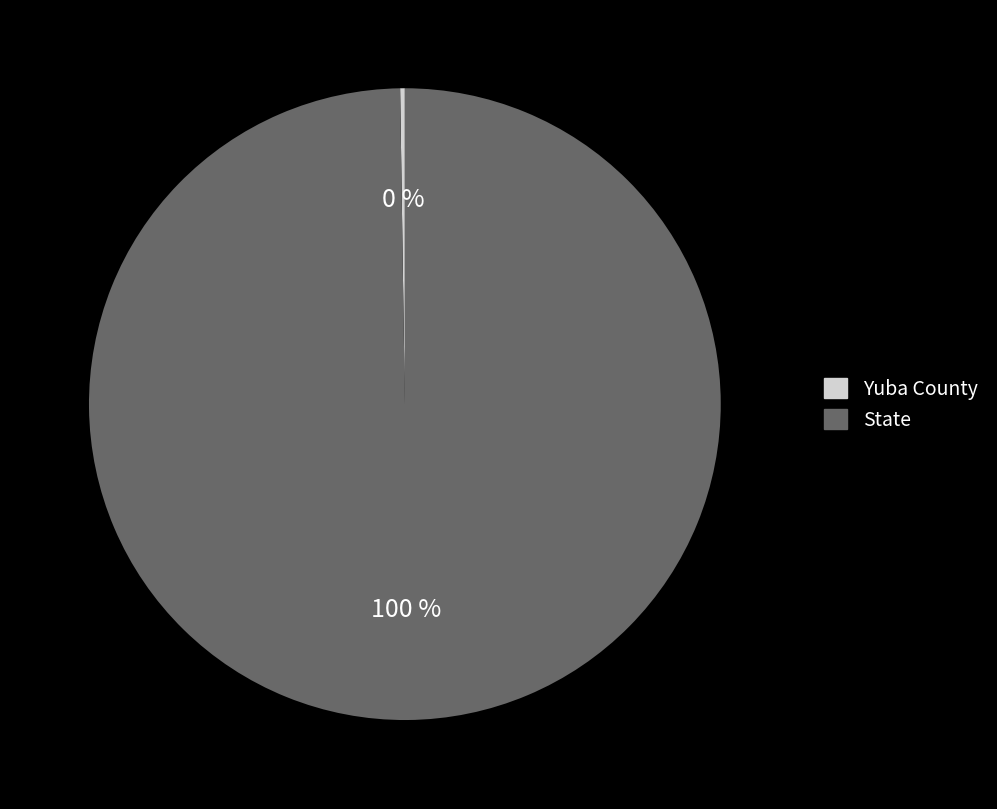

Which slice is the largest?

State